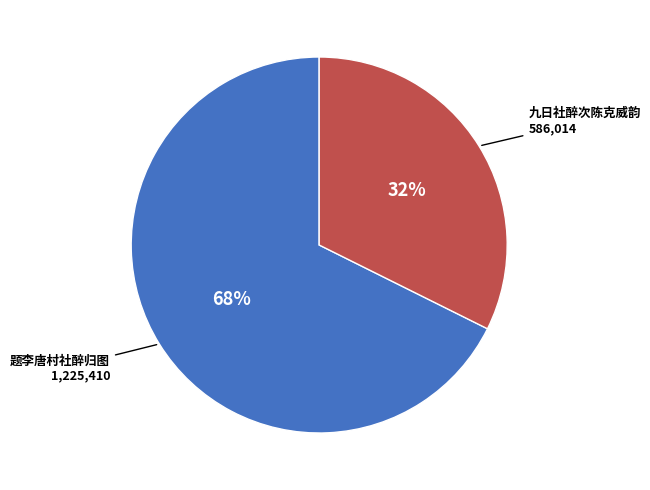

To the nearest percent, what is the average slice percentage?

50%